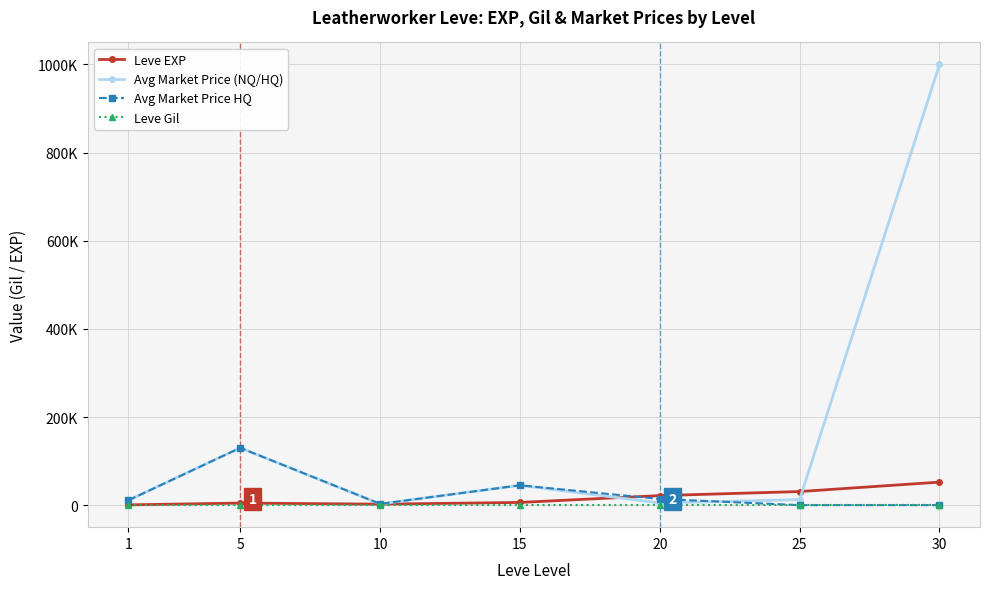

What is the total value across all series at 30?

1052630.0